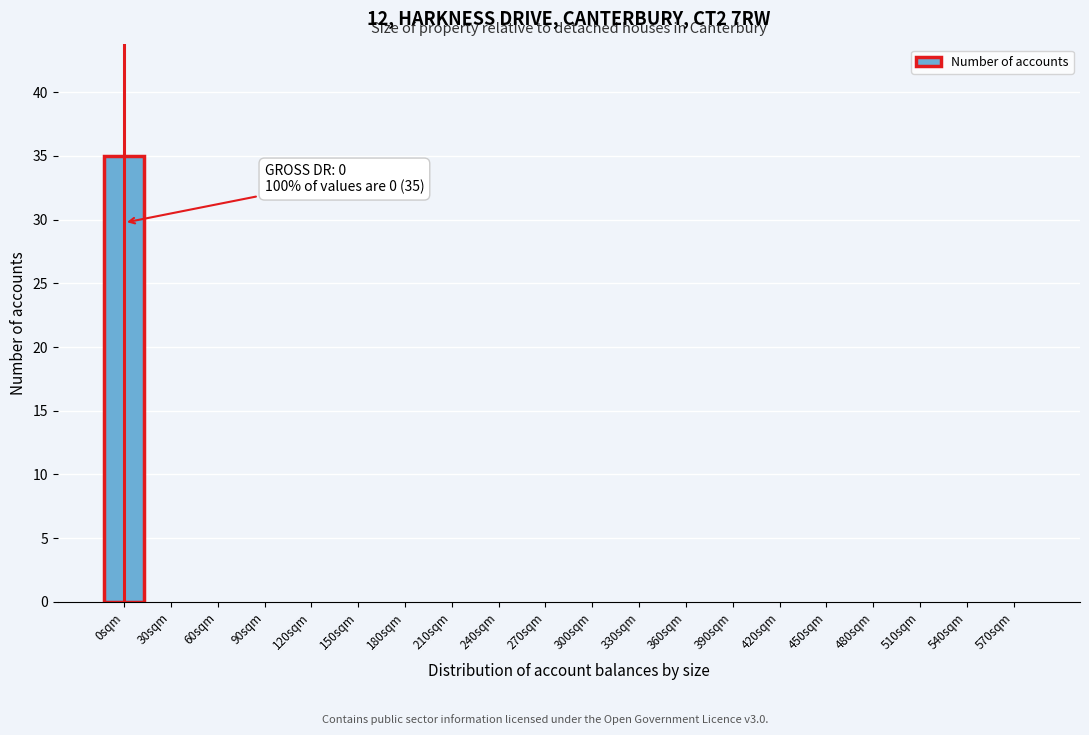

Reading right to left, extract all data points from this chart.

570sqm=0	540sqm=0	510sqm=0	480sqm=0	450sqm=0	420sqm=0	390sqm=0	360sqm=0	330sqm=0	300sqm=0	270sqm=0	240sqm=0	210sqm=0	180sqm=0	150sqm=0	120sqm=0	90sqm=0	60sqm=0	30sqm=0	0sqm=35